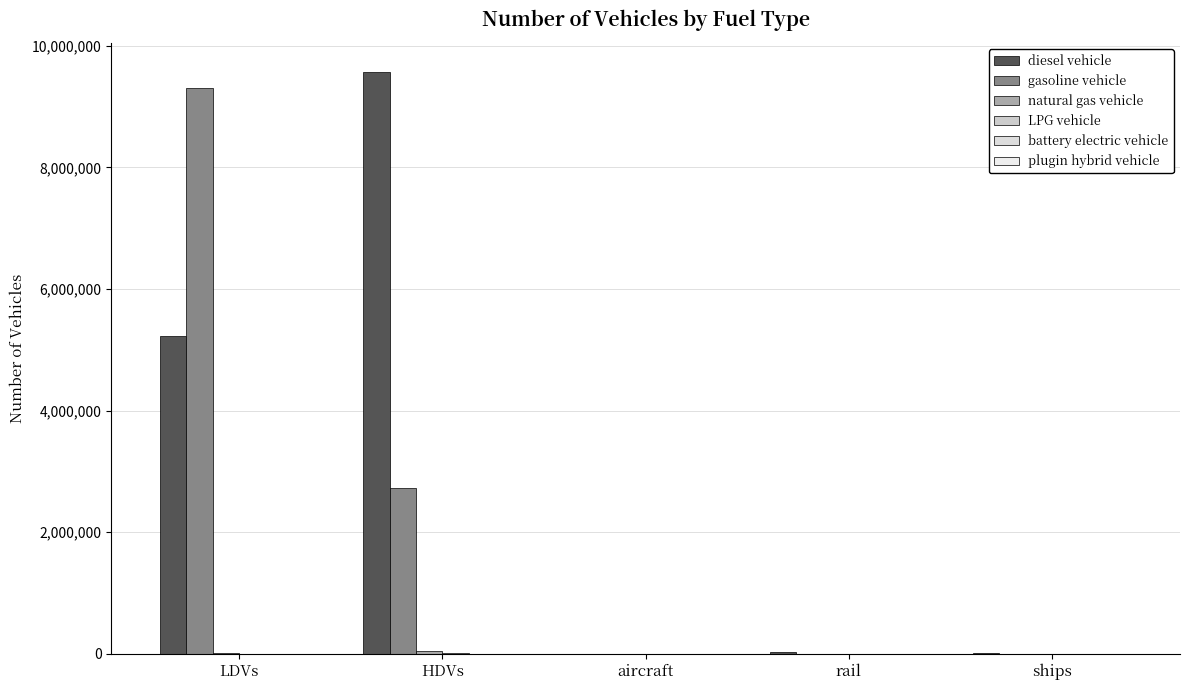

Is the value of gasoline vehicle at HDVs greater than the value of natural gas vehicle at LDVs?

Yes